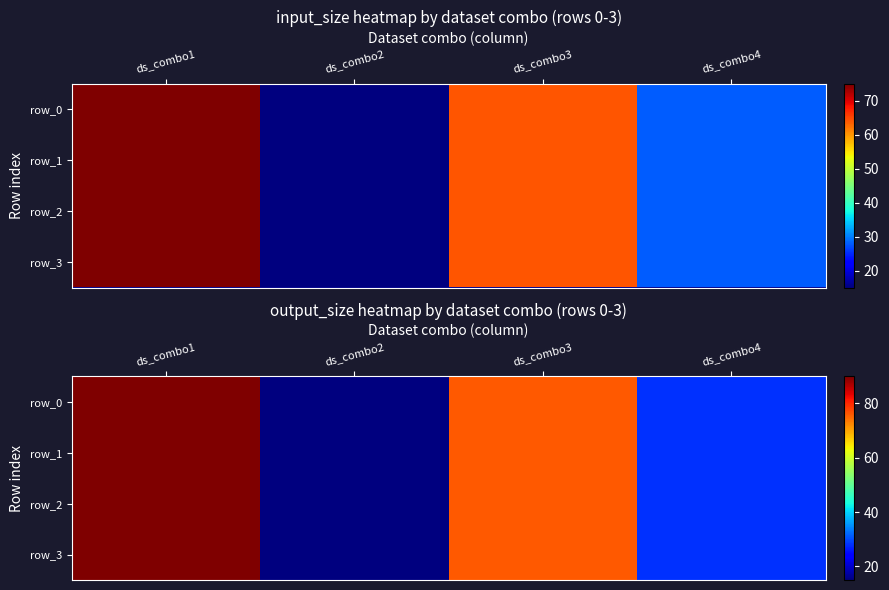

What is the sum of the row_1 values at ds_combo1 and ds_combo3?

166